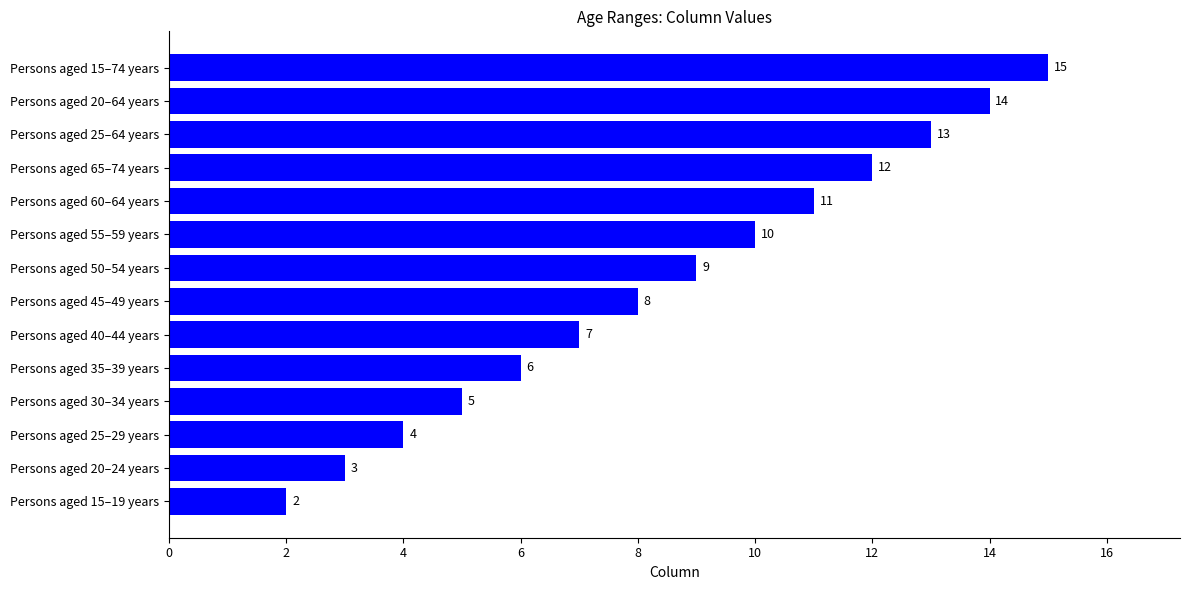

What is the maximum value shown in the chart?

15